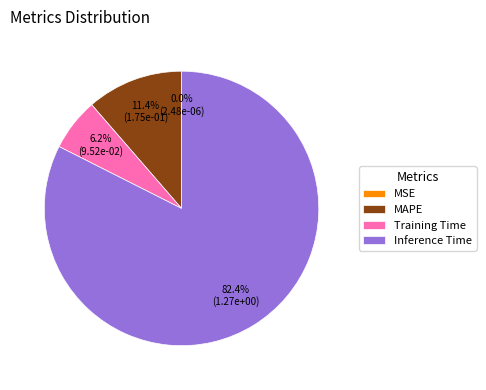

Does any single category account for the majority?

Yes